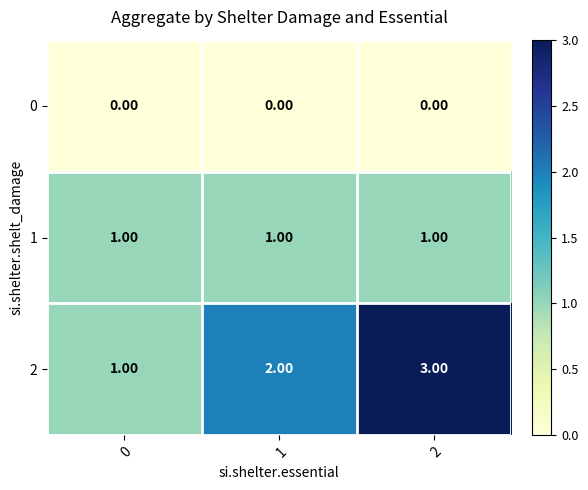

At 2, list the series in order from smallest to largest.

0, 1, 2